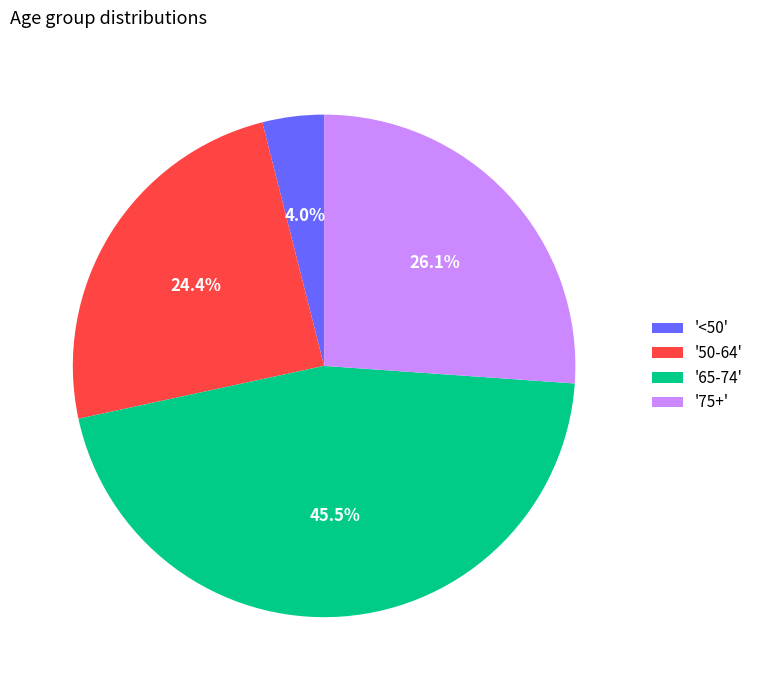

Is there a majority slice in this chart?

No